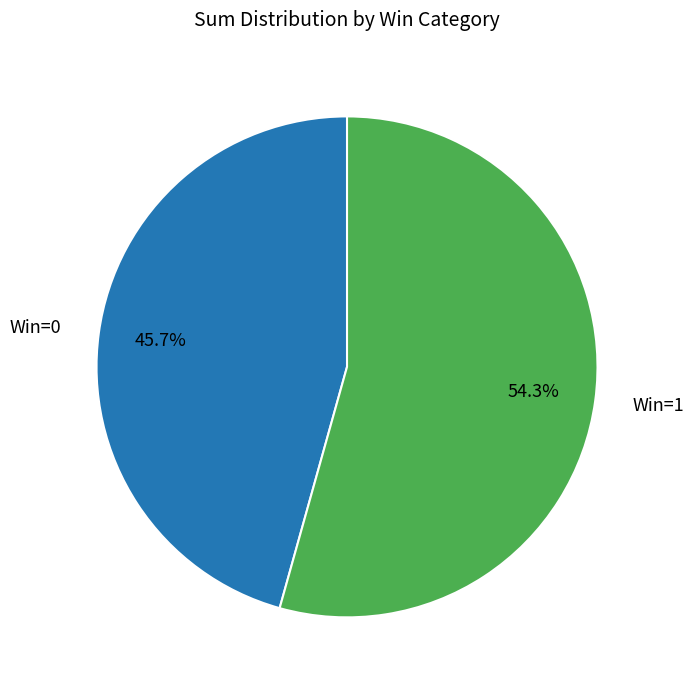

Is there a majority slice in this chart?

Yes